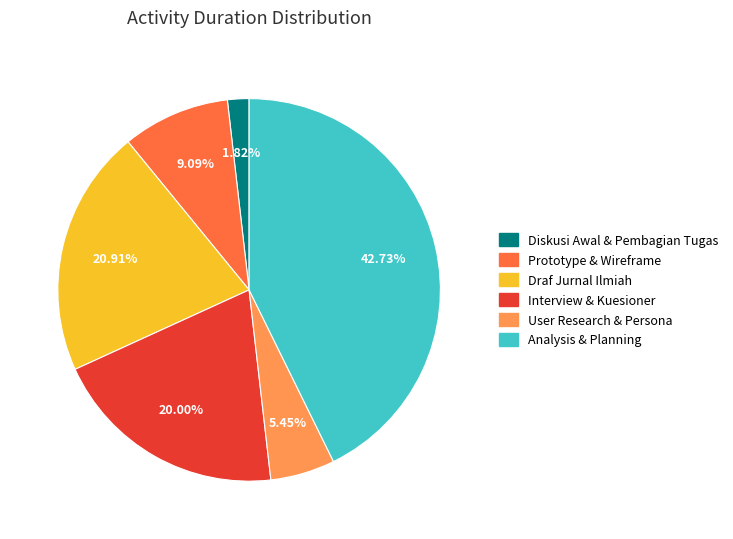

Count the number of slices in the pie.

6